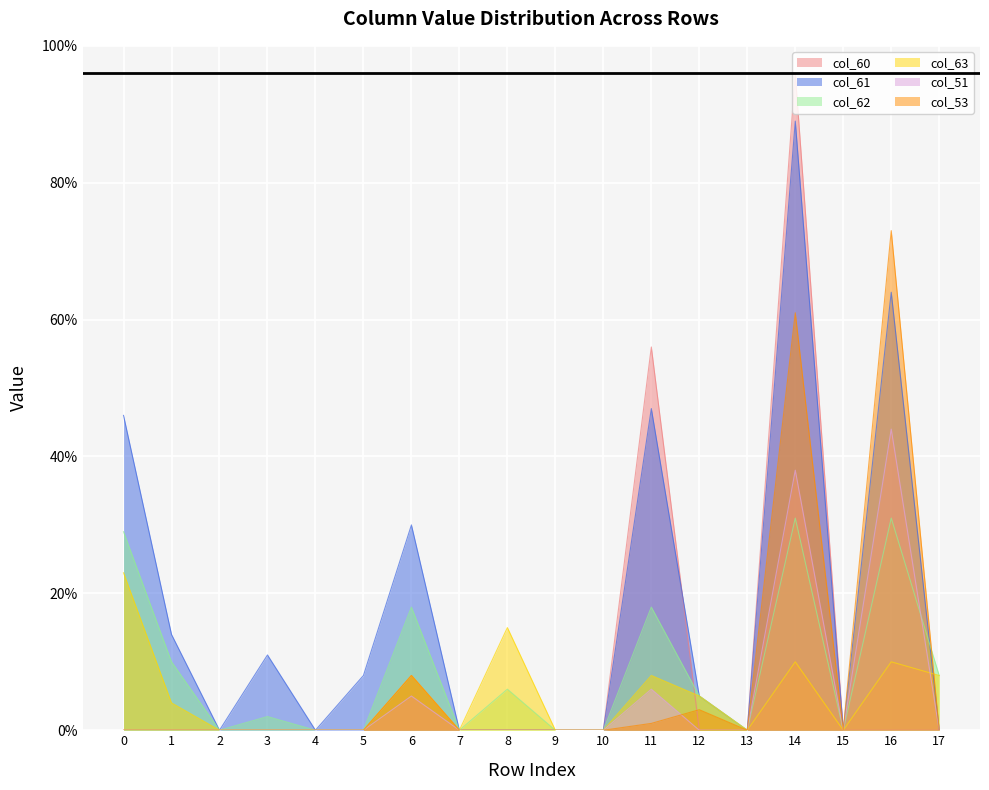

Which series has the largest total across all categories?

col_61